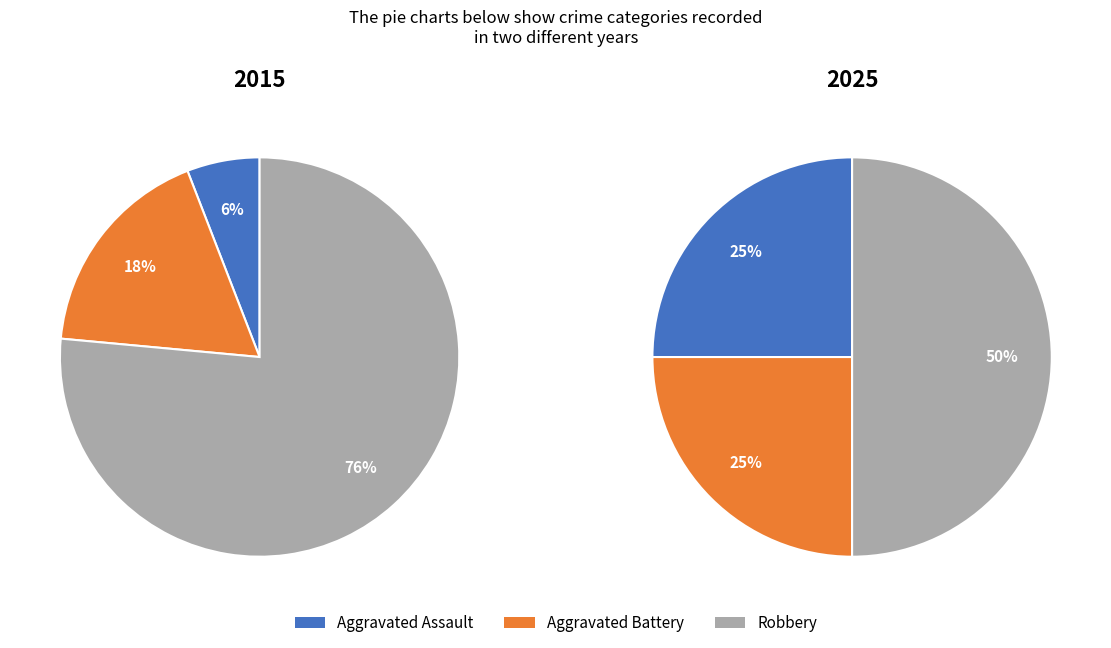

To the nearest percent, what percentage of the pie is Aggravated Battery?

18%